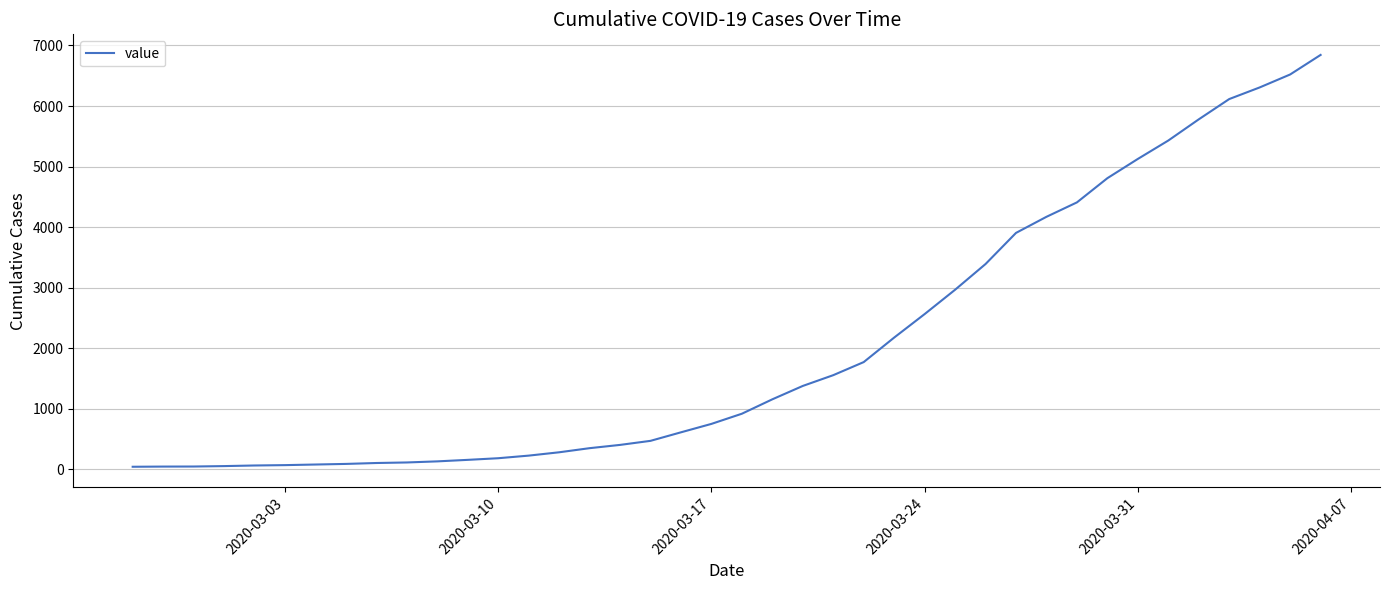

What is the greatest value displayed?

6844